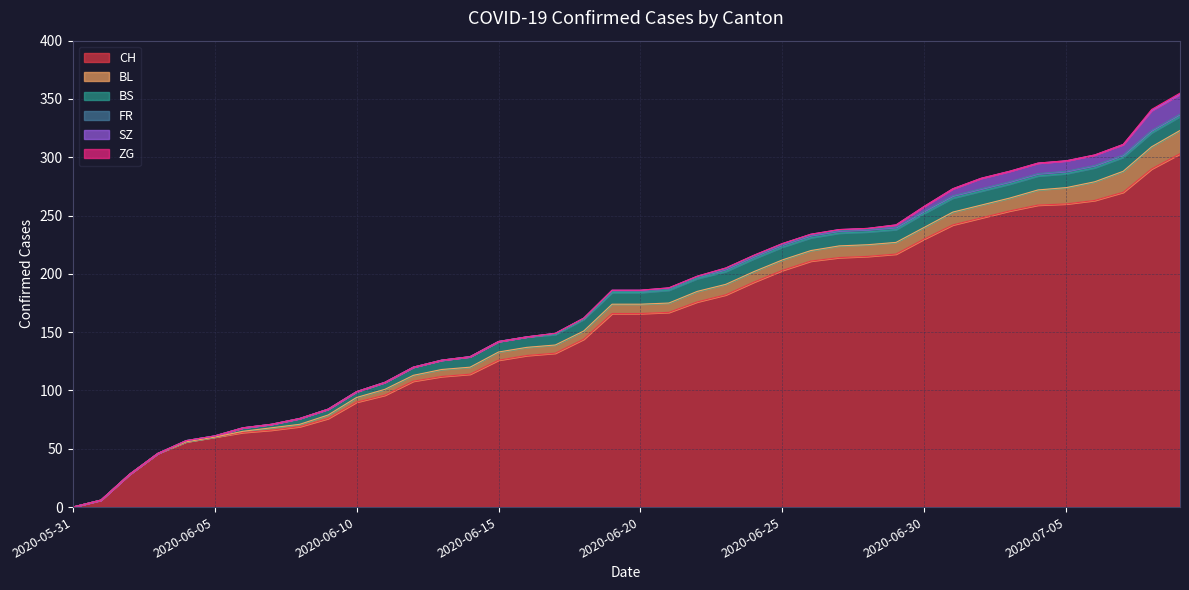

What is the greatest value displayed?

303